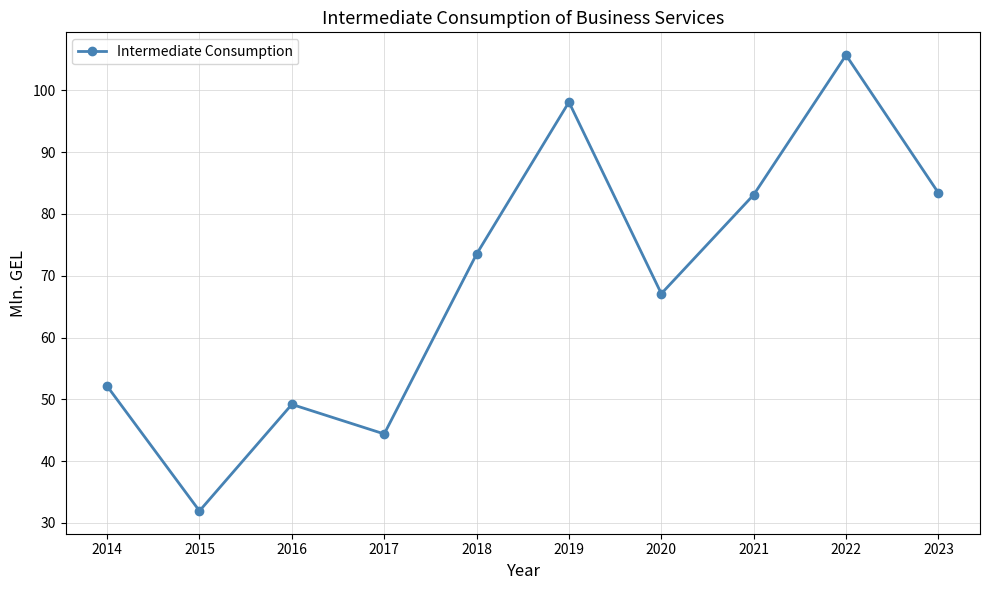

How many categories are shown in the chart?

10